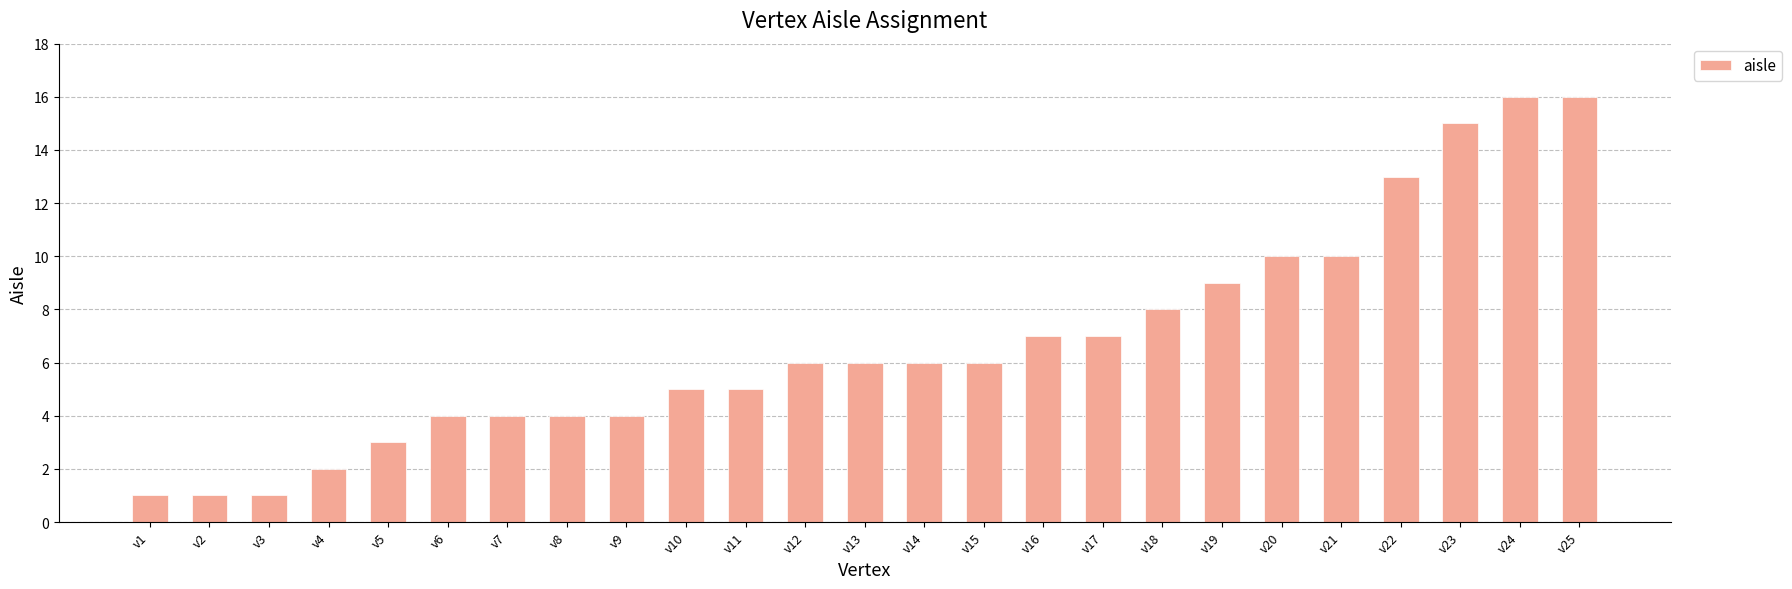

Reading right to left, transcribe all the data shown in this chart.

v25=16	v24=16	v23=15	v22=13	v21=10	v20=10	v19=9	v18=8	v17=7	v16=7	v15=6	v14=6	v13=6	v12=6	v11=5	v10=5	v9=4	v8=4	v7=4	v6=4	v5=3	v4=2	v3=1	v2=1	v1=1